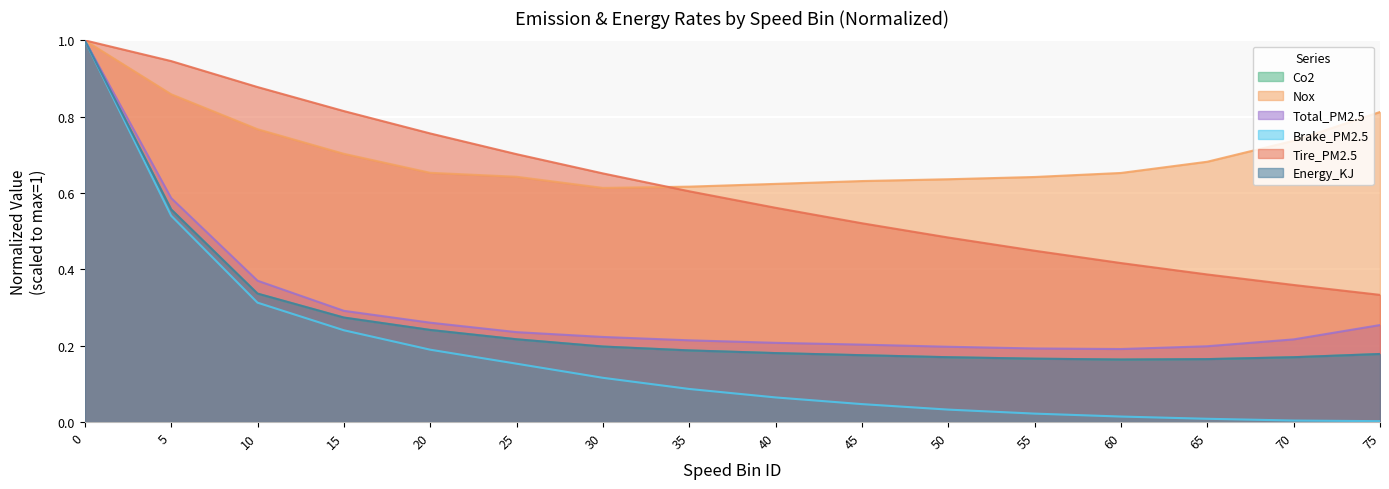

What are all the series names shown in the legend?

Co2, Nox, Total_PM2.5, Brake_PM2.5, Tire_PM2.5, Energy_KJ